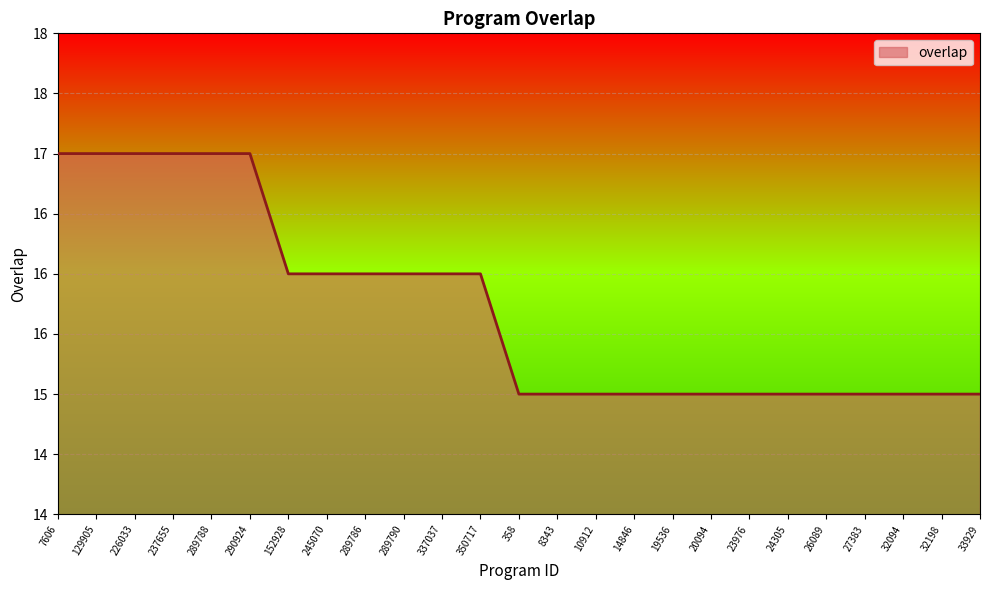

What is the change in value from 350717 to 20094?

-1